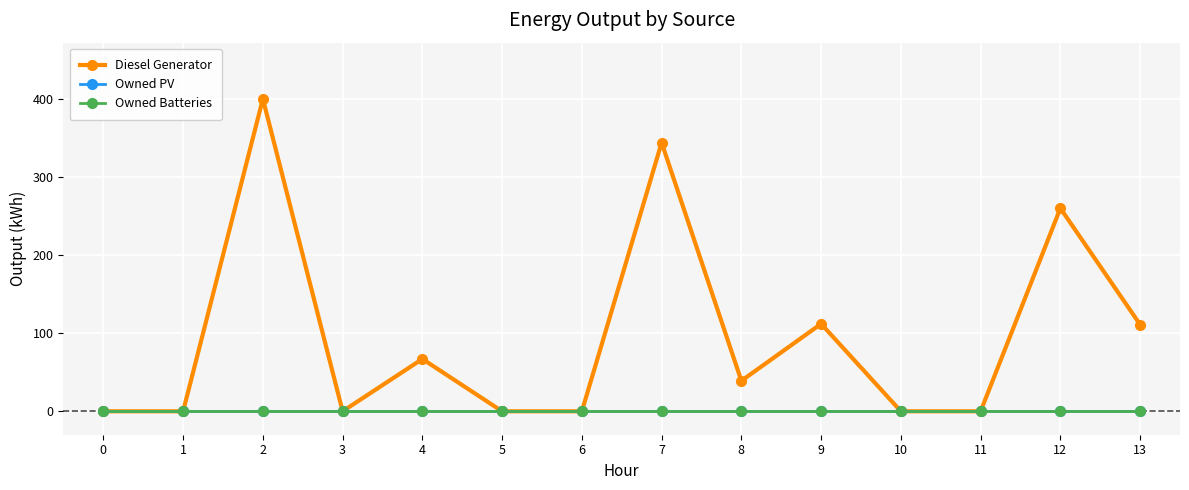

Does the chart have visible grid lines?

Yes